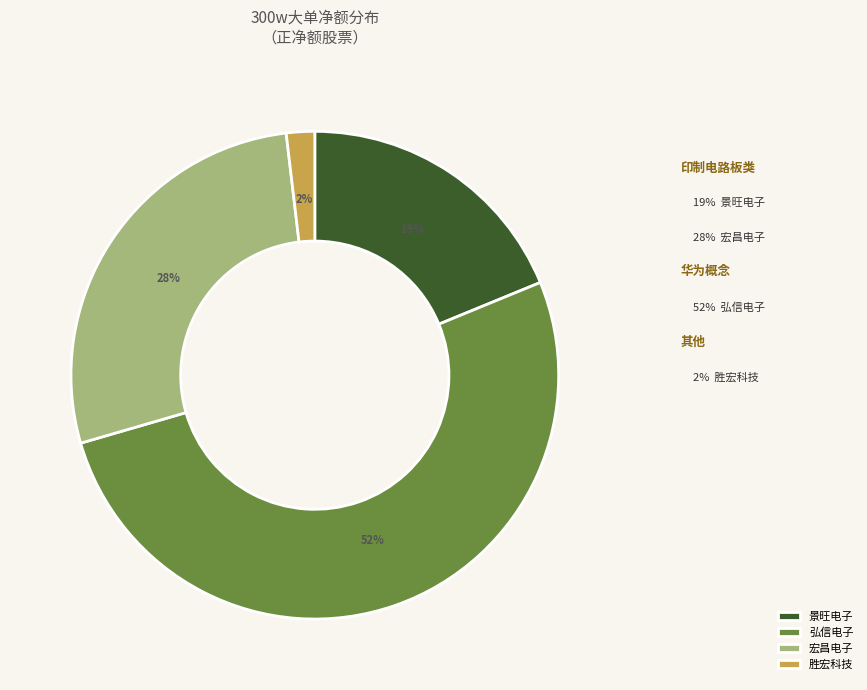

Does any single category account for the majority?

Yes